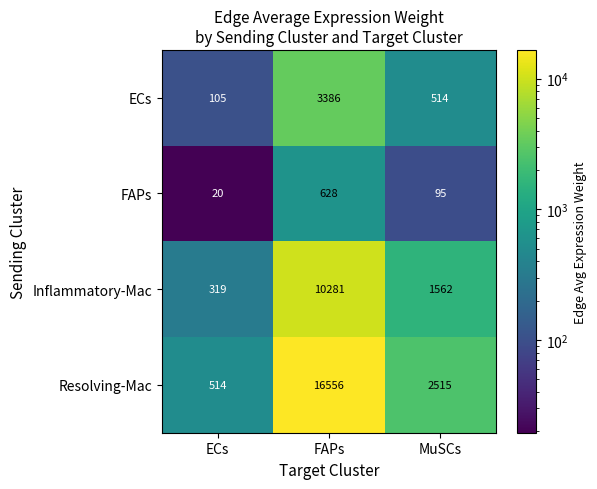

Count the Inflammatory-Mac values in the range 319 to 10281.

3